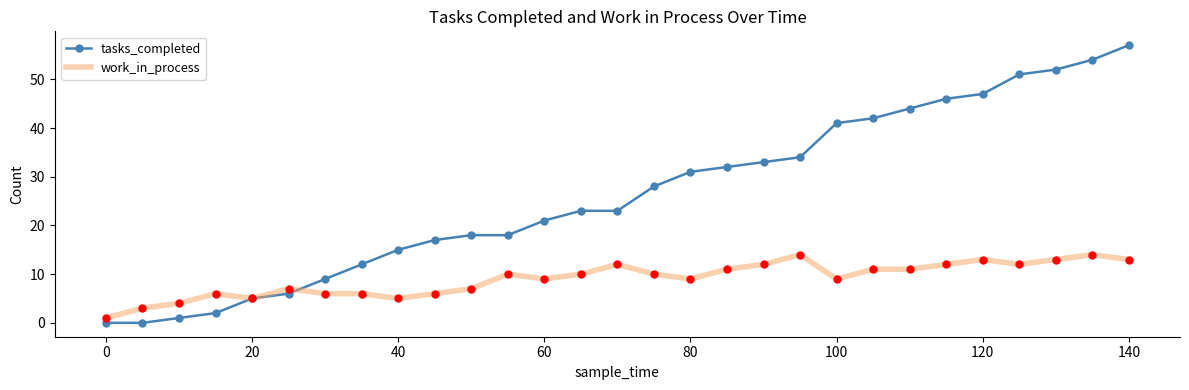

What is the maximum value shown in the chart?

57